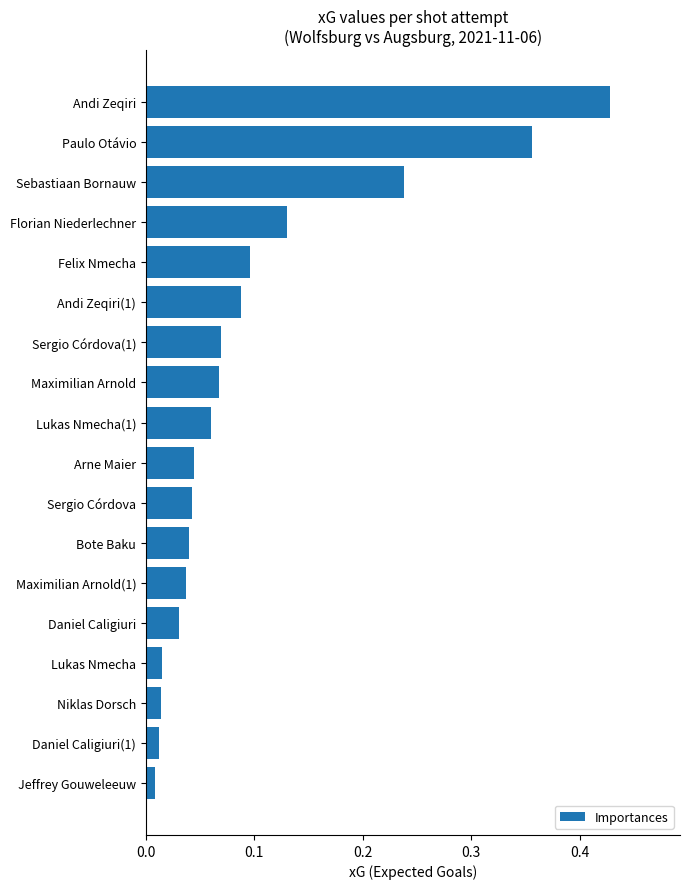

Is it true that the value at Paulo Otávio is 0.5?

False